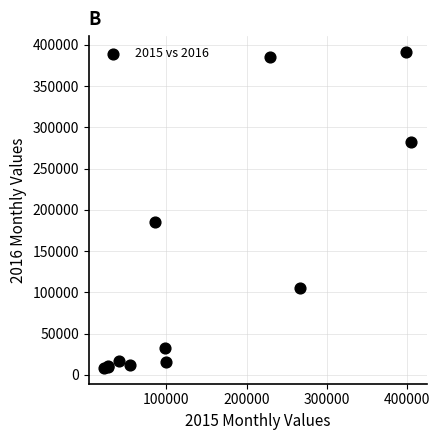

What Y value in the scatter plot is closest to 199902?

185554